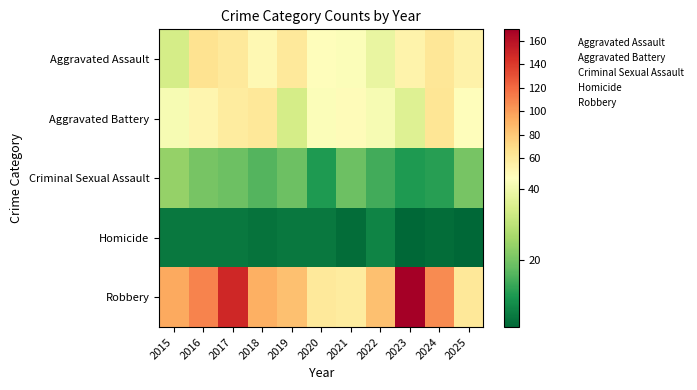

Between 2016 and 2017, which series saw the biggest shift?

Robbery